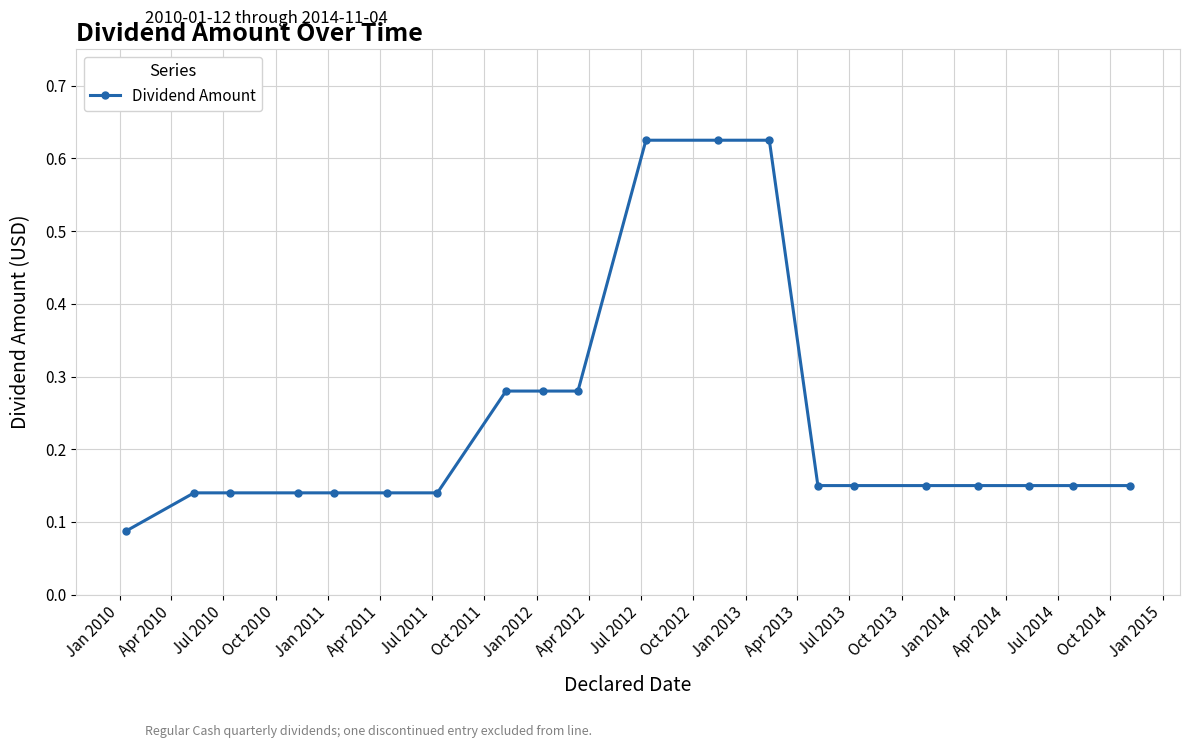

Count the values in the range 0 to 1.

20